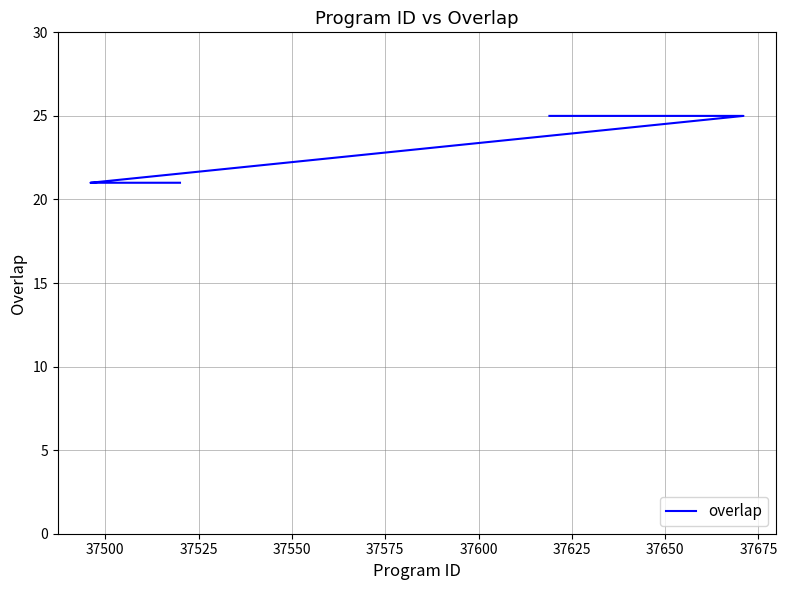

Reading right to left, transcribe all the data shown in this chart.

21	21	21	21	21	21	21	21	21	21	21	21	21	21	21	21	21	21	21	25	25	25	25	25	25